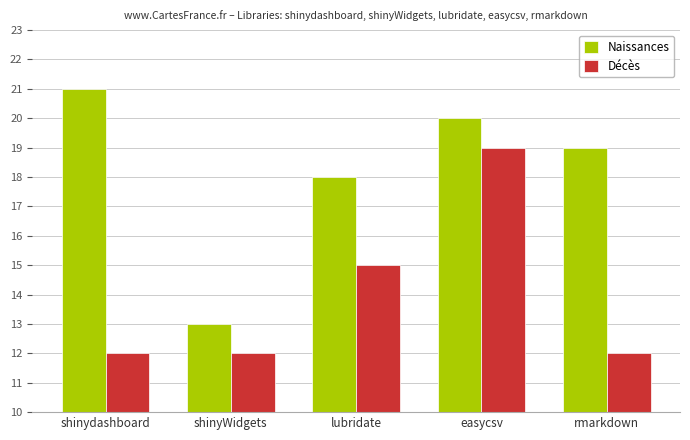

What is the average value of the Décès series?

14